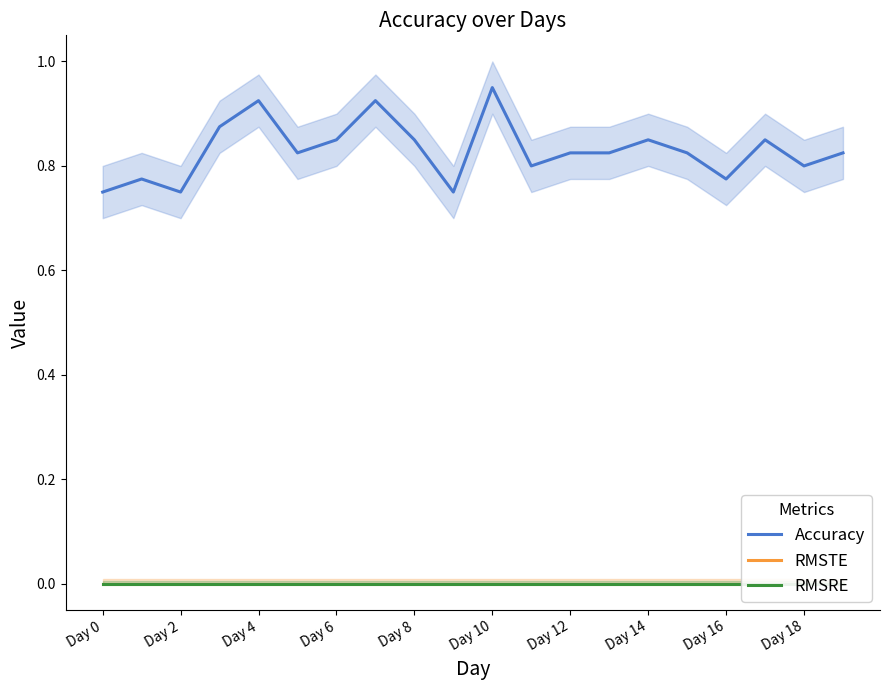

Rank the series by their maximum value, from lowest to highest.

RMSTE, RMSRE, Accuracy